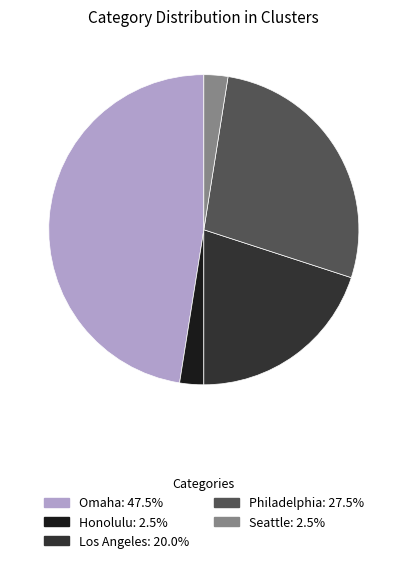

Does Los Angeles account for over 50% of the chart?

No